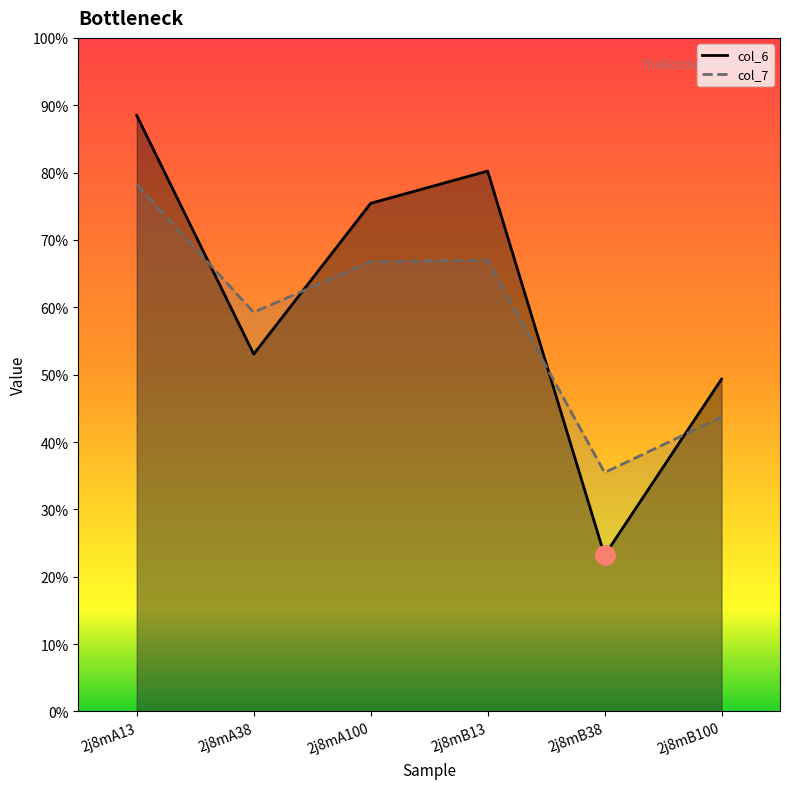

Reading left to right, what are all the values shown in this chart?

col_6: 2j8mA13=8.8	2j8mA38=5.3	2j8mA100=7.5	2j8mB13=8.0	2j8mB38=2.3	2j8mB100=4.9
col_7: 2j8mA13=7.8	2j8mA38=5.9	2j8mA100=6.7	2j8mB13=6.7	2j8mB38=3.5	2j8mB100=4.4